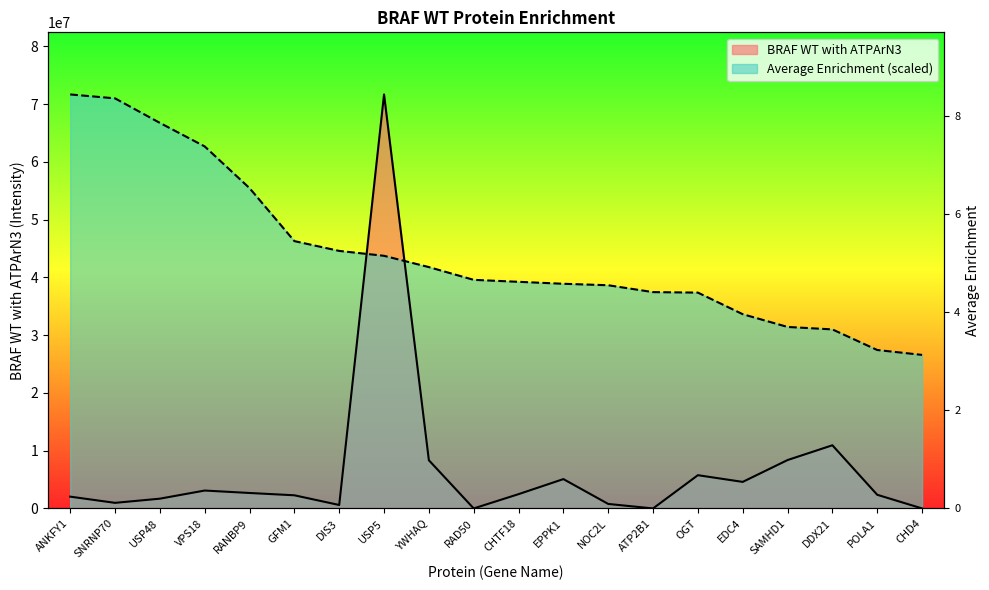

List the labels in order of BRAF WT with ATPArN3 (col3) value, smallest first.

RAD50, ATP2B1, CHD4, DIS3, NOC2L, SNRNP70, USP48, ANKFY1, GFM1, POLA1, CHTF18, RANBP9, VPS18, EDC4, EPPK1, OGT, YWHAQ, SAMHD1, DDX21, USP5